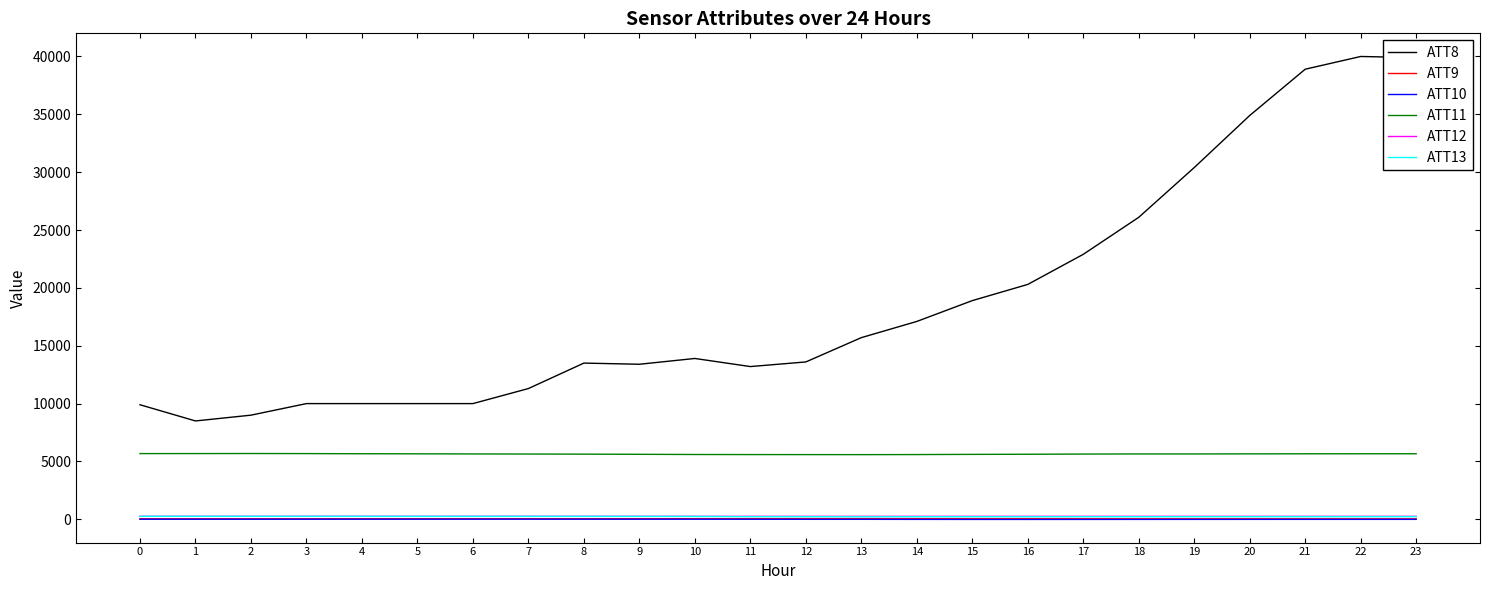

Is it true that ATT8 equals 39900.0 at 23?

True